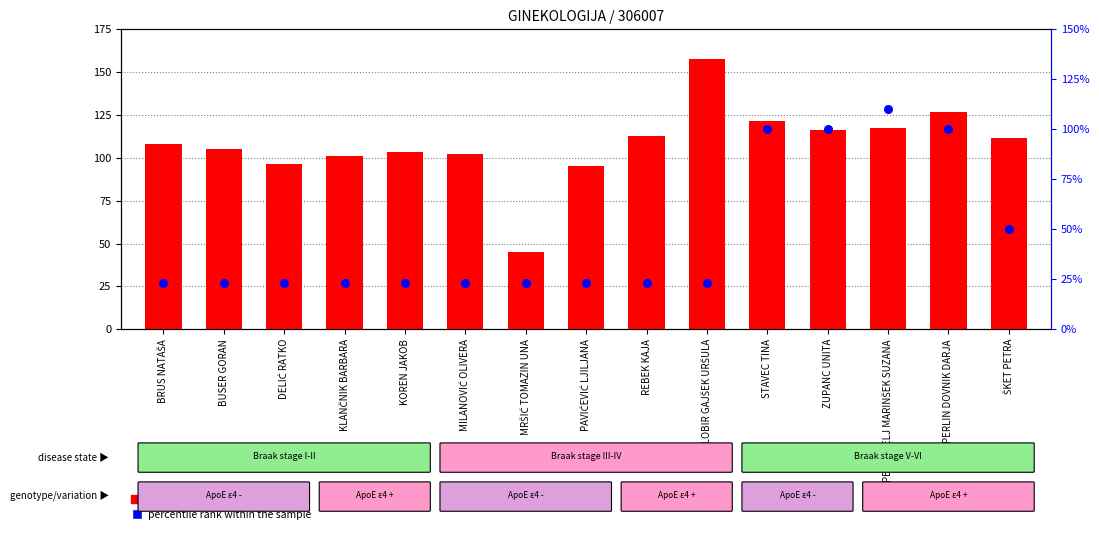

At how many categories does at least one series exceed 90?

14